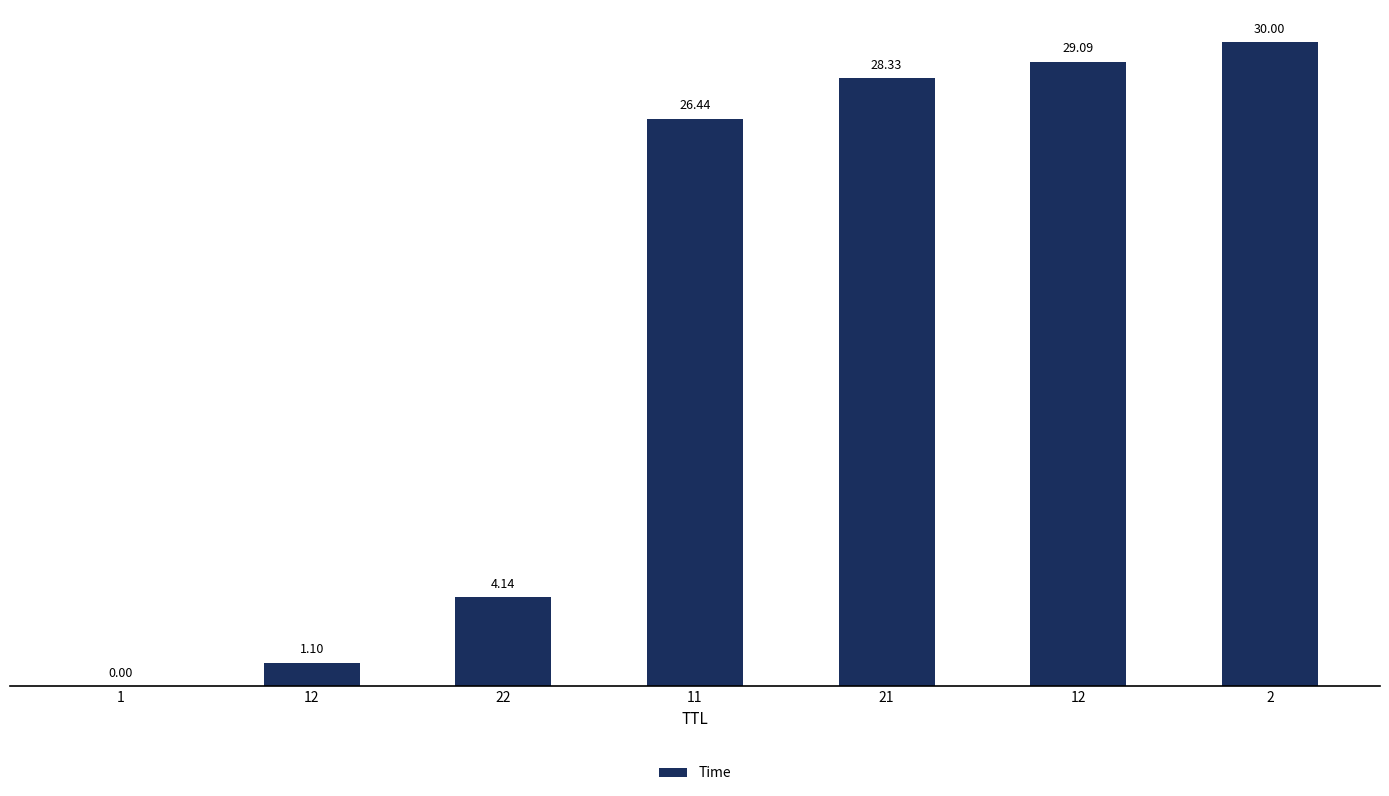

Between 12 and 21, which is larger?

21